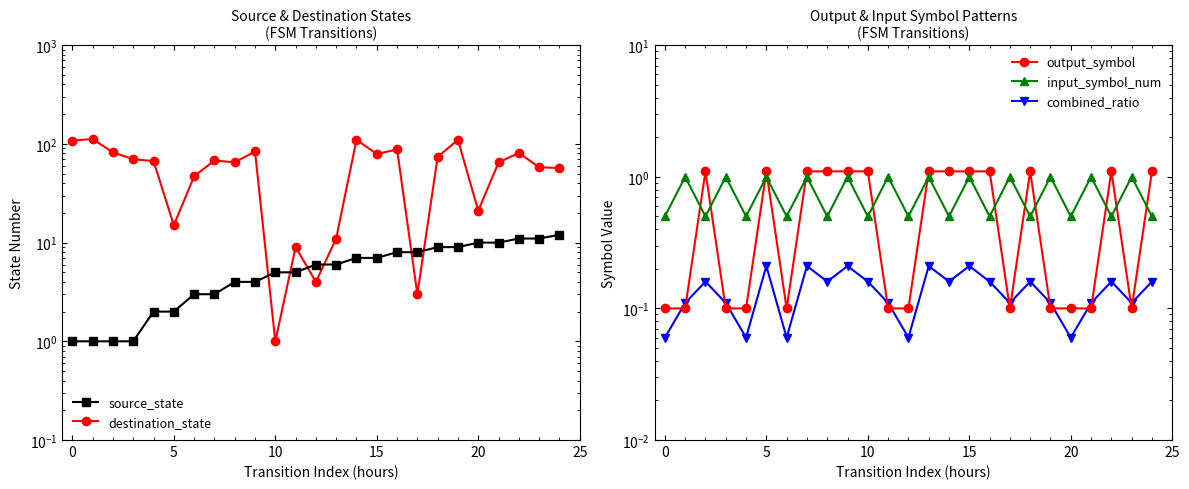

True or false: source_state and destination_state cross at least once.

True